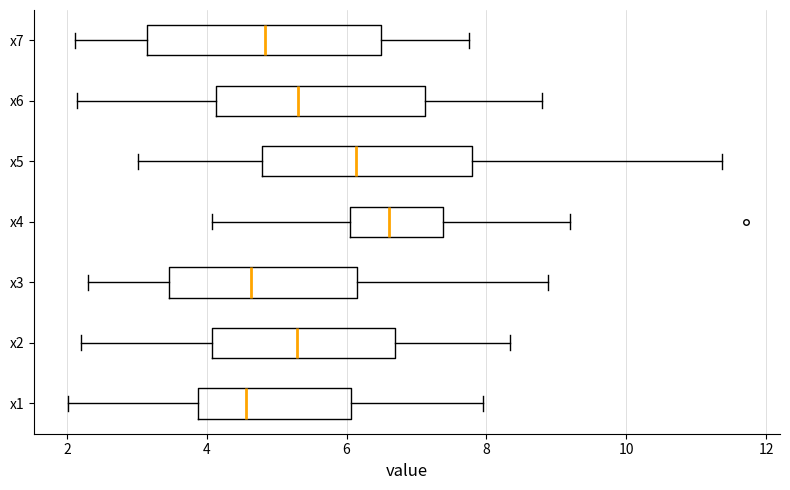

Reading bottom to top, transcribe this box plot: for each box, give where its median line is, the range the box spans, and where its two whiskers end, as read against the x-axis. The values are not printed on the chart, so give them approximately, as read against the axis.

x1: median 4.6, box 3.8 to 6.0, whiskers 2.0 to 8.0
x2: median 5.2, box 4.0 to 6.6, whiskers 2.2 to 8.4
x3: median 4.6, box 3.4 to 6.2, whiskers 2.4 to 8.8
x4: median 6.6, box 6.0 to 7.4, whiskers 4.0 to 9.2
x5: median 6.2, box 4.8 to 7.8, whiskers 3.0 to 11.4
x6: median 5.4, box 4.2 to 7.2, whiskers 2.2 to 8.8
x7: median 4.8, box 3.2 to 6.4, whiskers 2.2 to 7.8